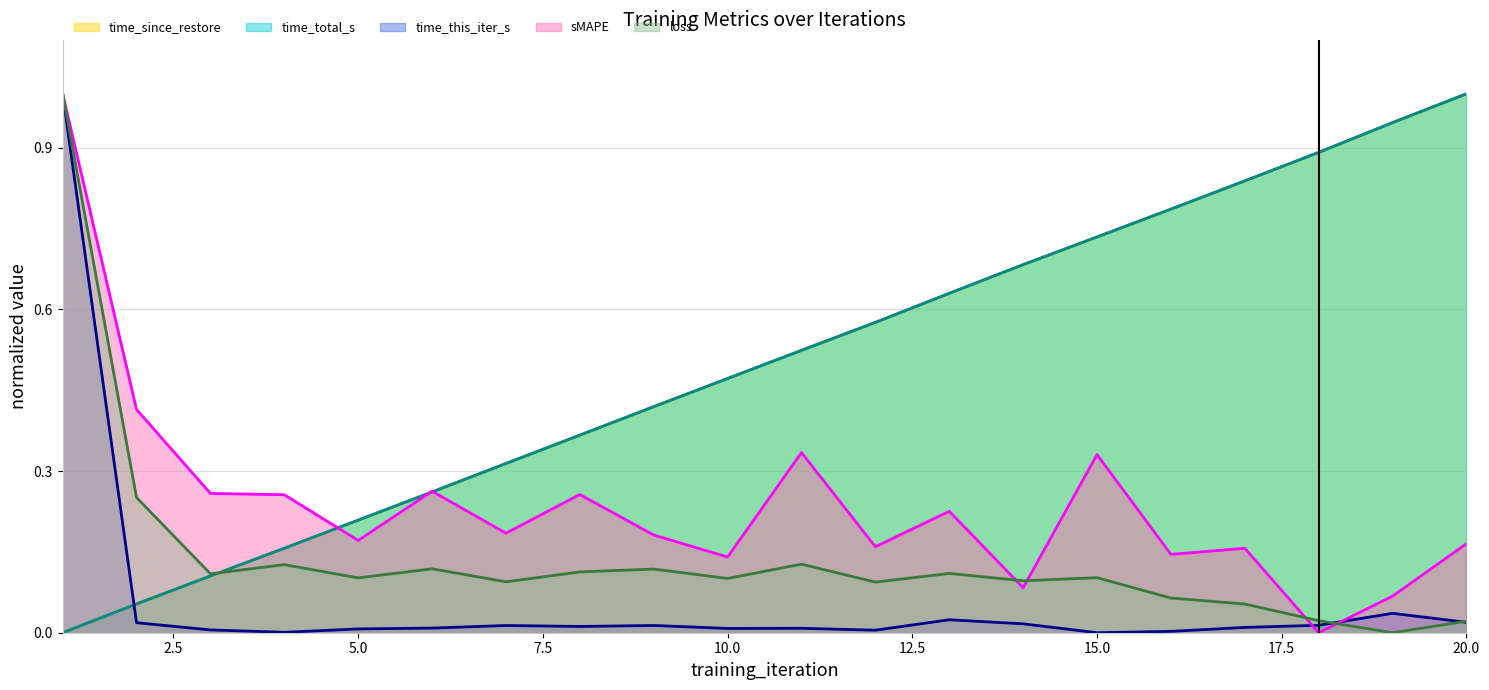

Is it true that time_this_iter_s equals 0.1 at 19?

False